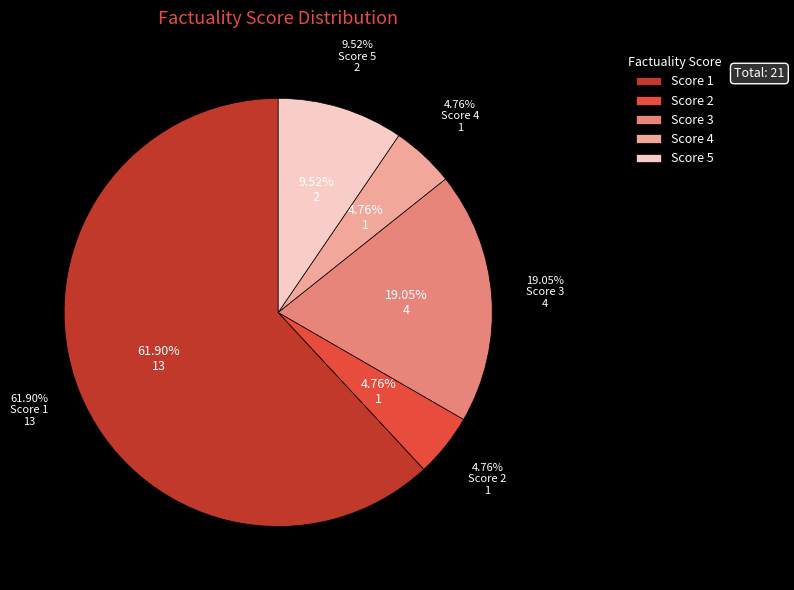

To the nearest percent, what is the average slice percentage?

20%